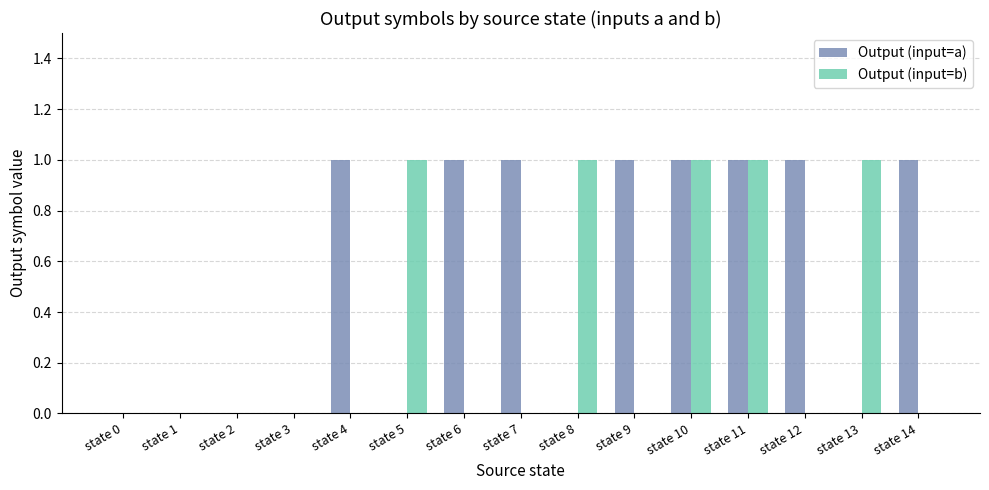

Is the value of Output (input=a) at state 11 greater than the value of Output (input=b) at state 12?

Yes